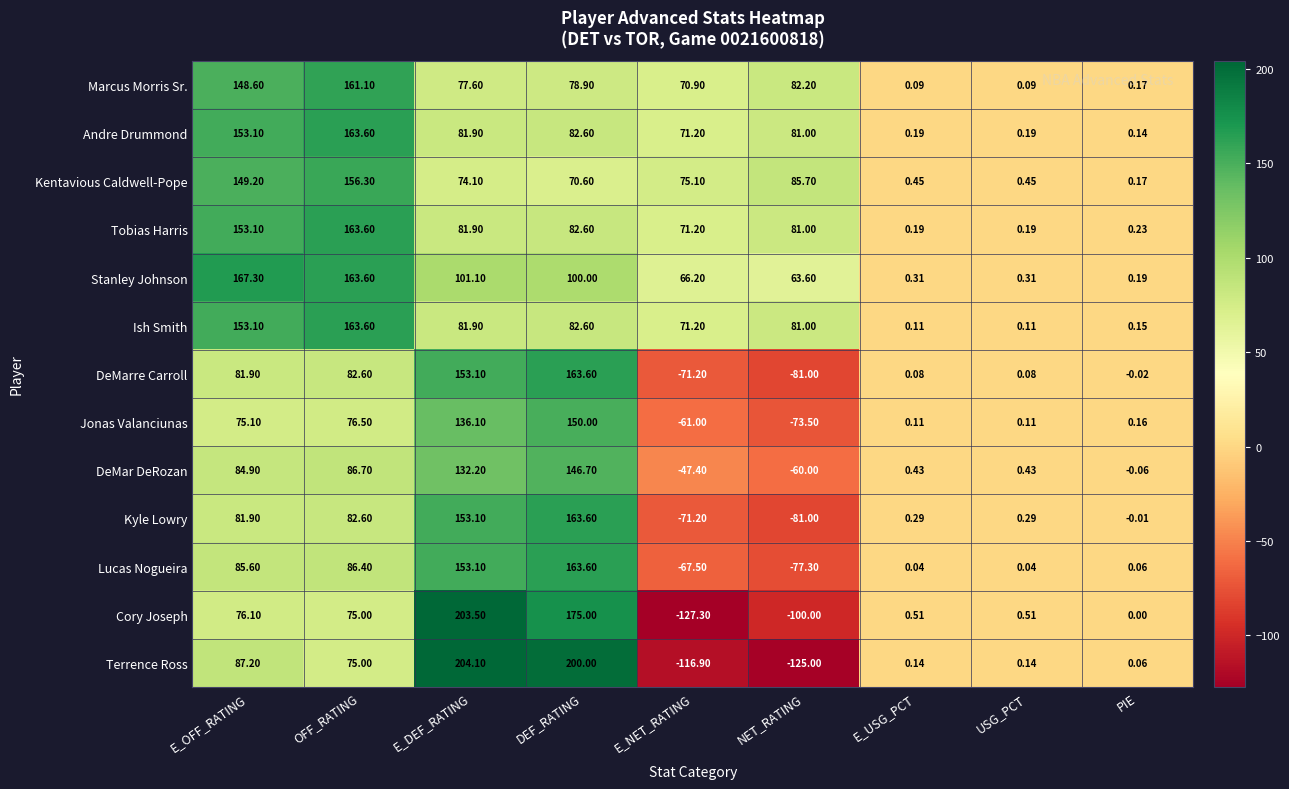

Which series changed the most between E_NET_RATING and USG_PCT?

Cory Joseph